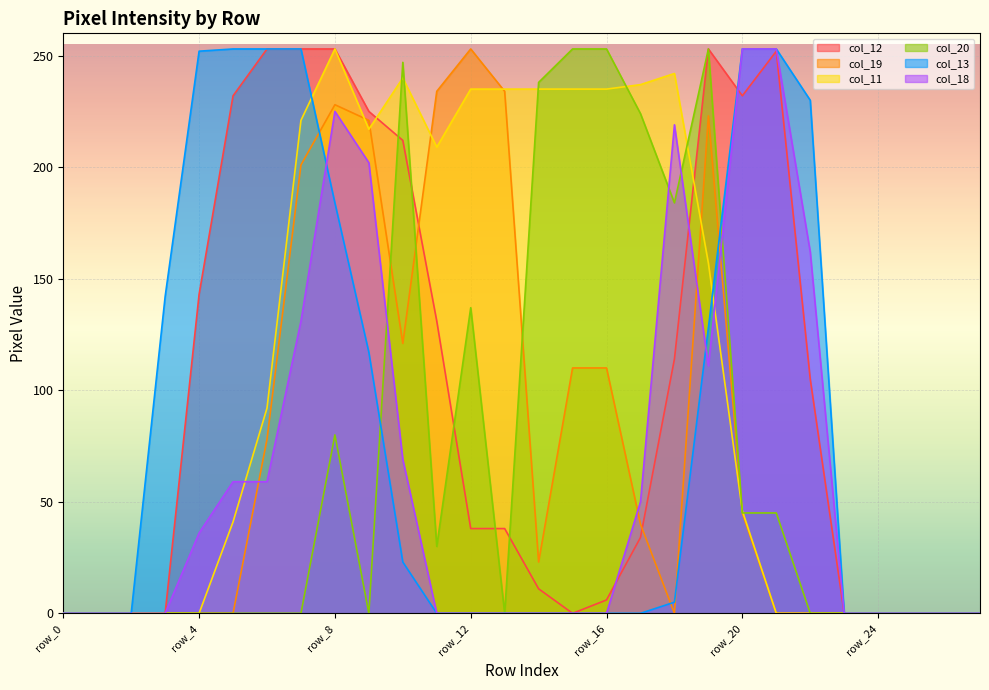

Which series has the largest total across all categories?

col_11